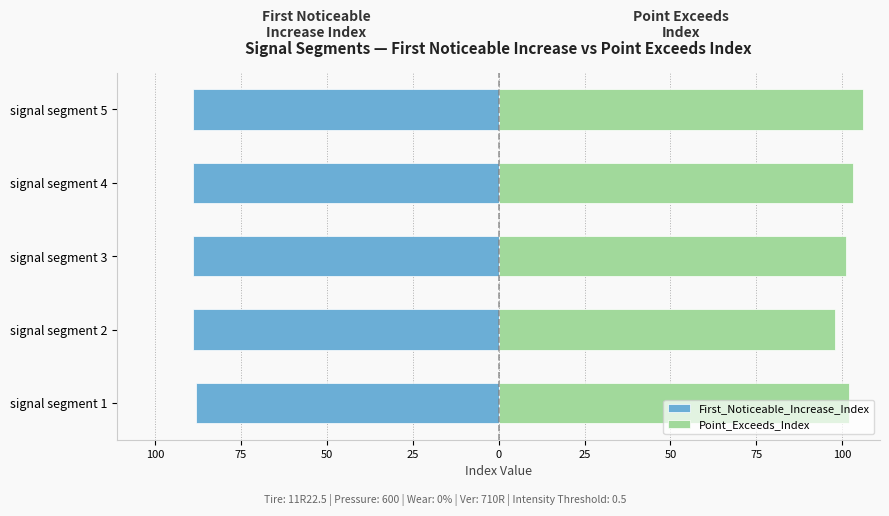

List the series in order of their overall mean, highest first.

Point_Exceeds_Index, First_Noticeable_Increase_Index